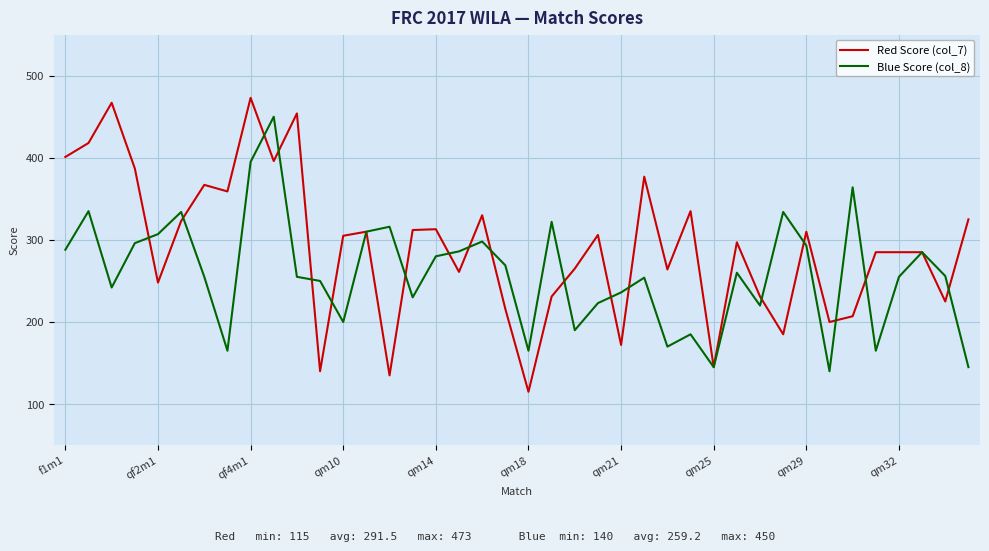

What is the minimum value for Red Score (col_7)?

115